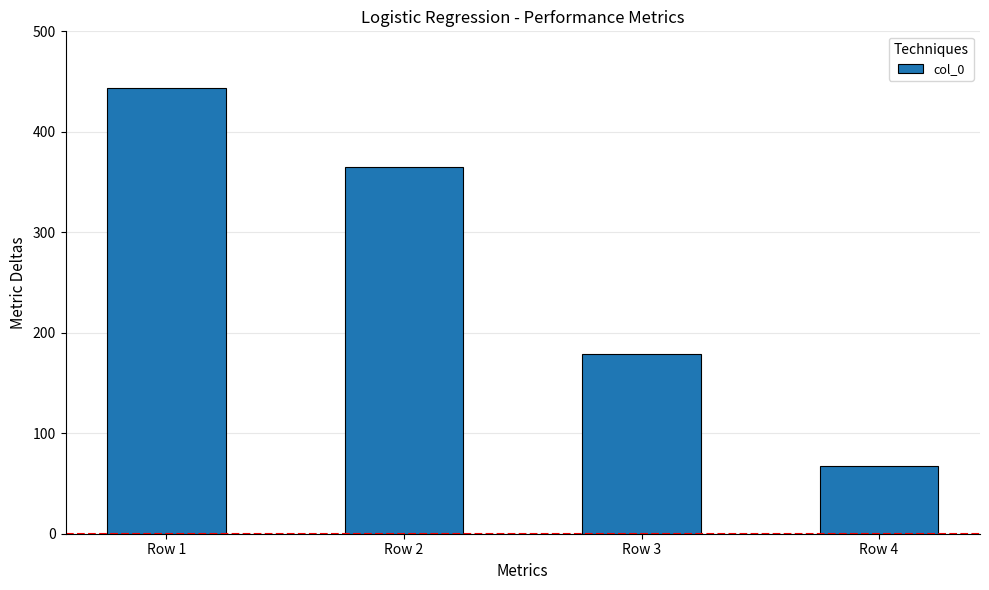

The chart shows a value of 179 at Row 3. True or false?

True